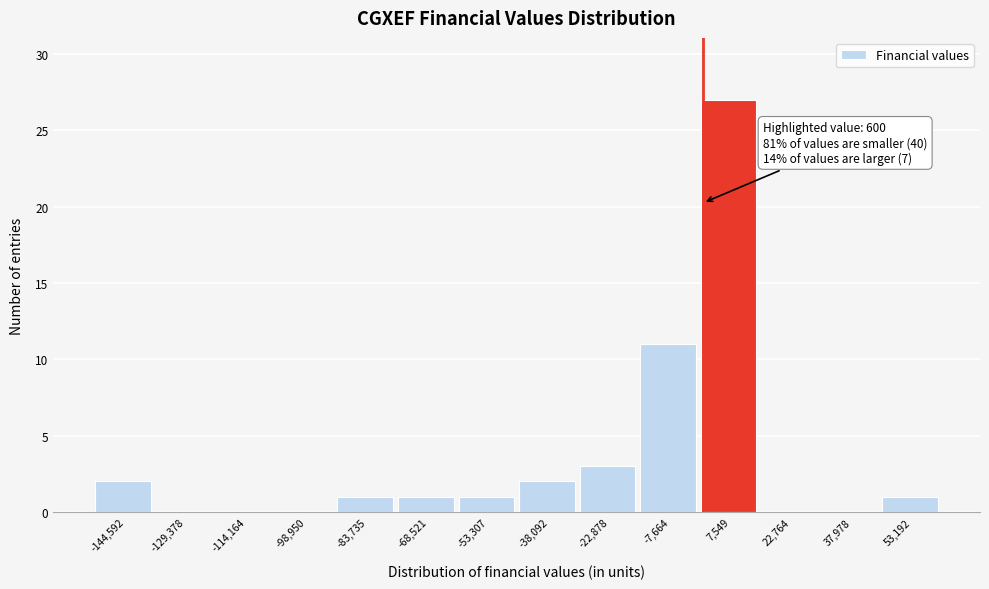

Which range on the x-axis has the tallest bar?

0 to 16000